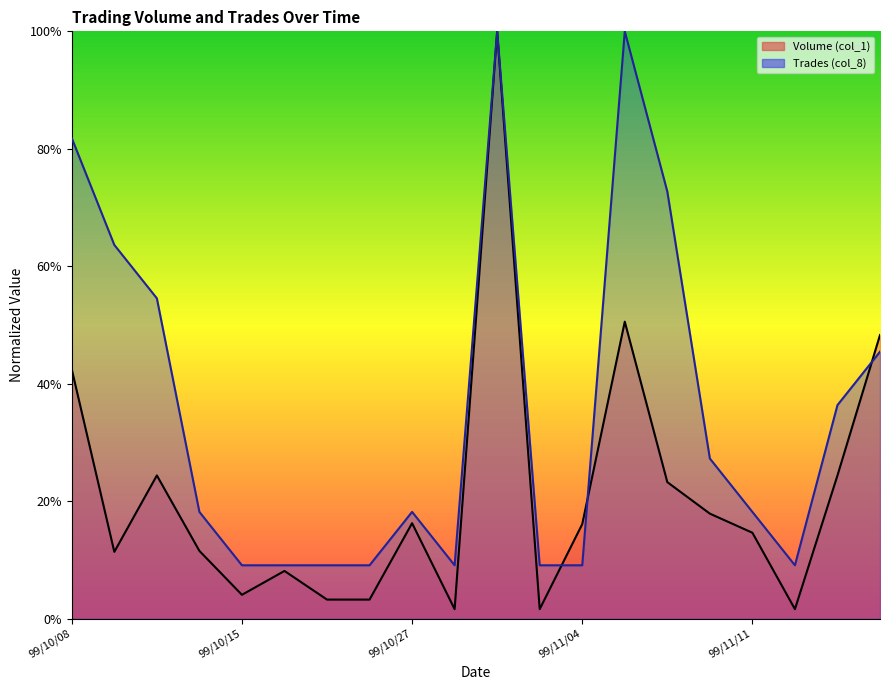

What is the label of the 2nd point from the right?

99/11/15